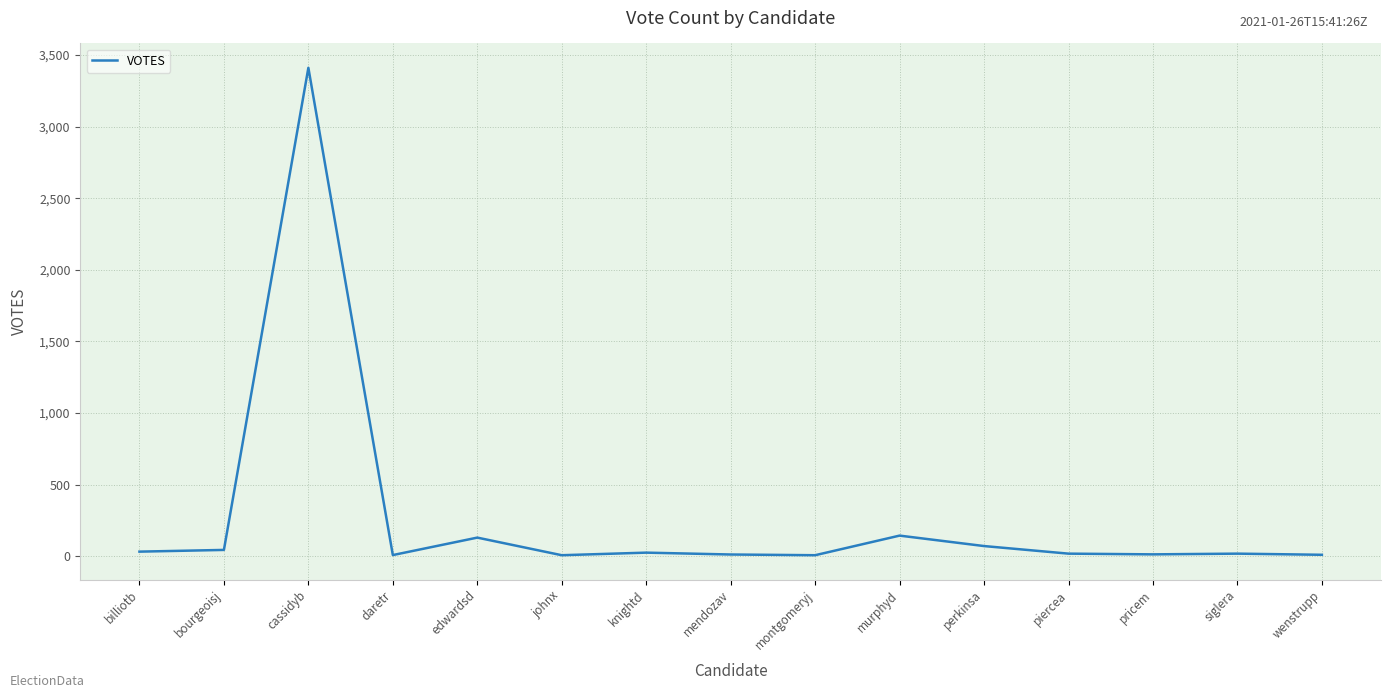

The chart shows a value of 3411 at cassidyb. True or false?

True